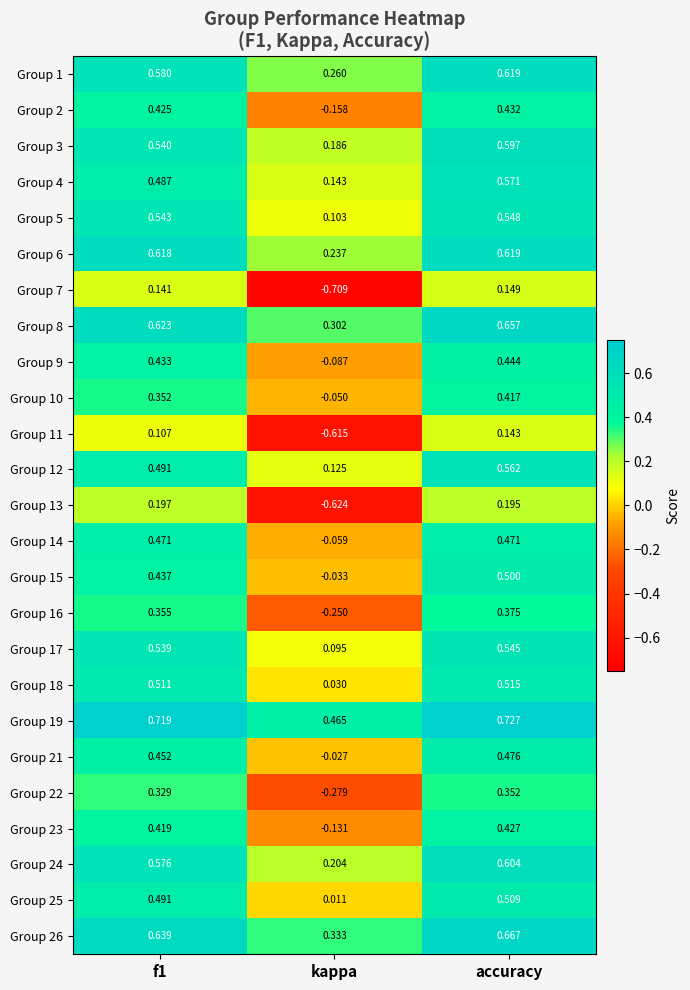

Is the value of Group 6 at kappa greater than the value of Group 16 at f1?

No